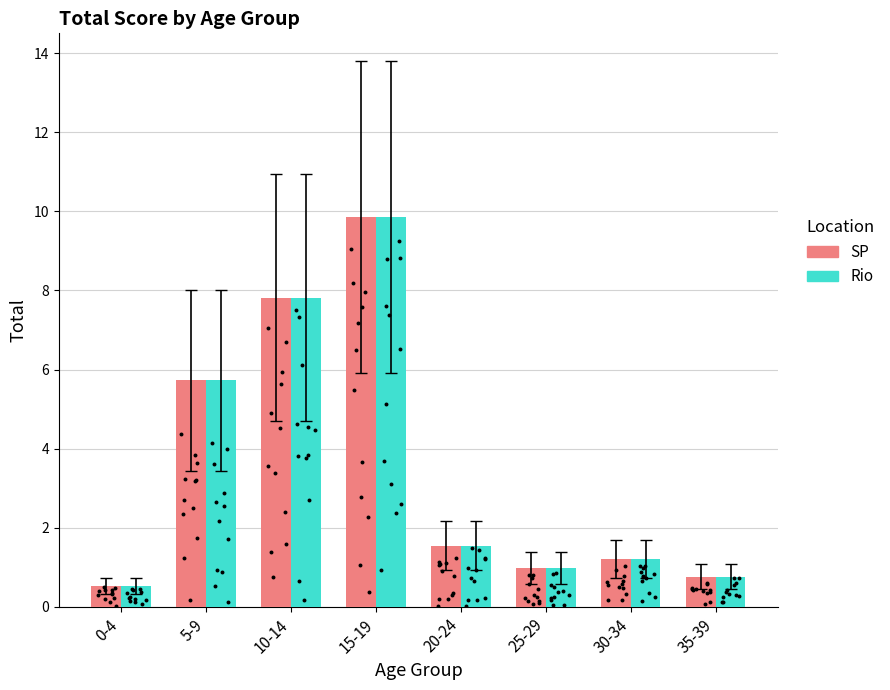

Is the value of SP at 5-9 greater than the value of Rio at 15-19?

No